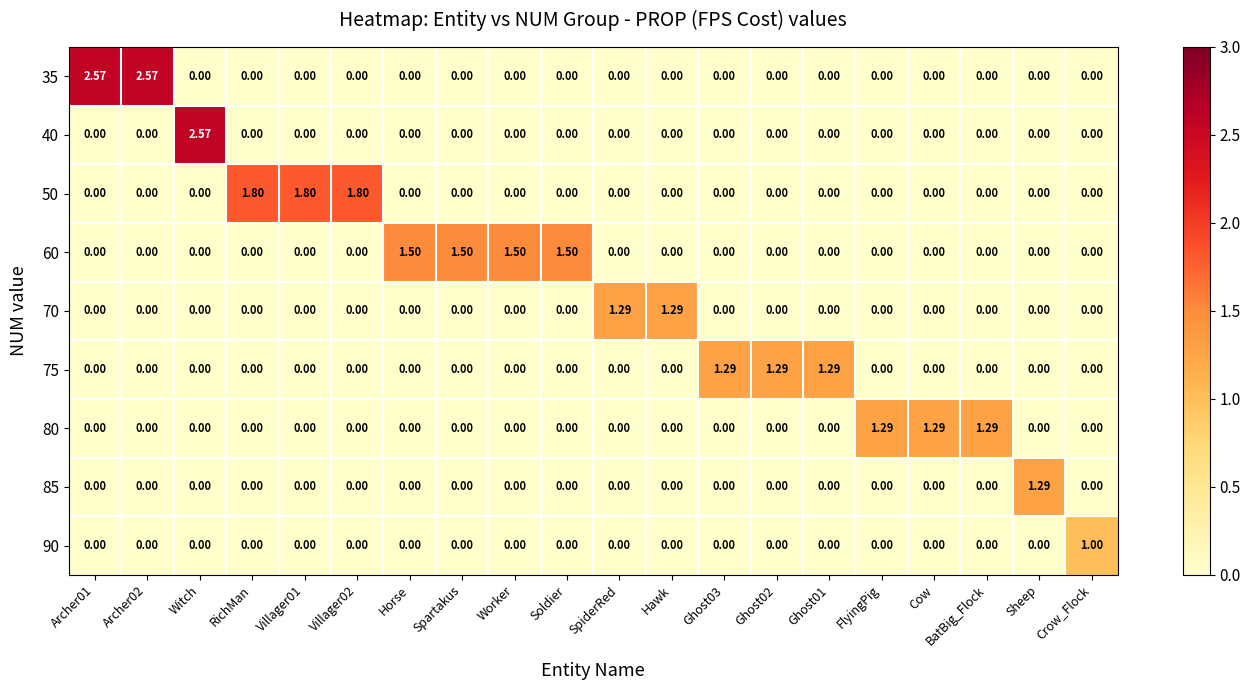

Count the number of categories in the chart.

20